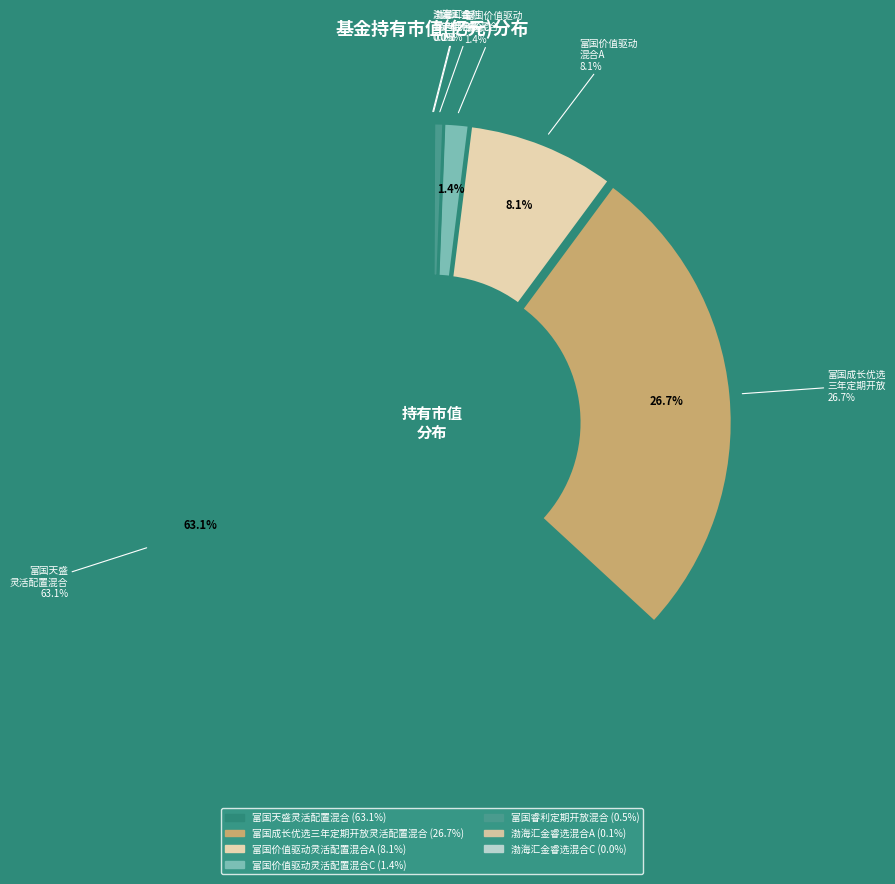

Do 富国天盛灵活配置混合 and 富国睿利定期开放混合 together represent more than half of the pie?

Yes